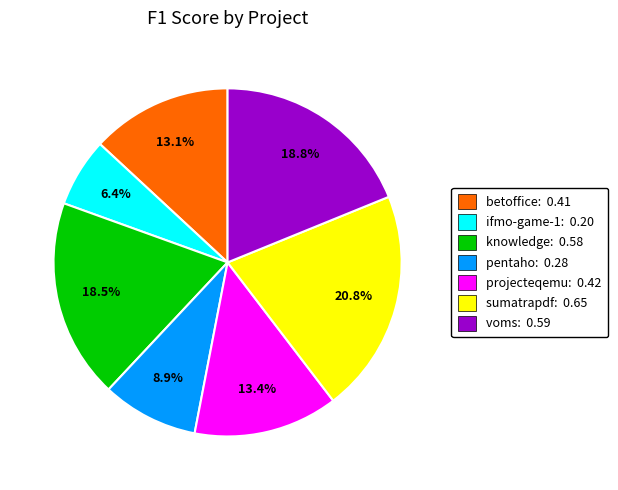

Does any single category account for the majority?

No